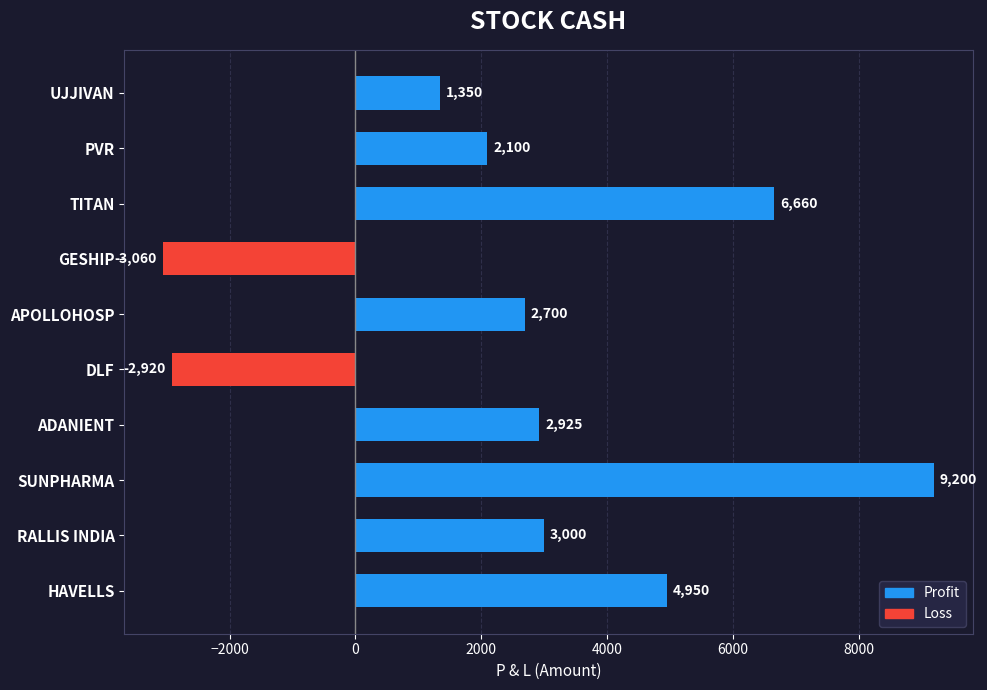

List the labels in order of value, largest first.

SUNPHARMA, TITAN, HAVELLS, RALLIS INDIA, ADANIENT, APOLLOHOSP, PVR, UJJIVAN, DLF, GESHIP